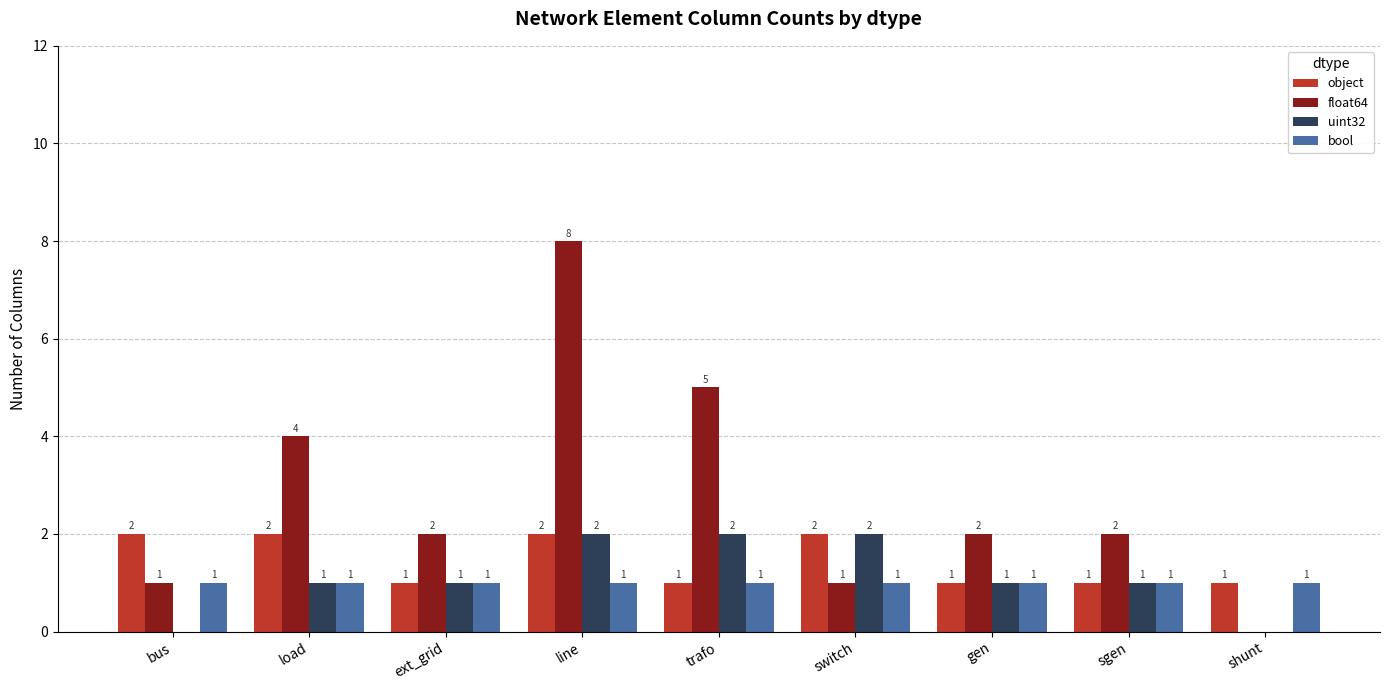

At which category does the chart reach its peak across all series?

line